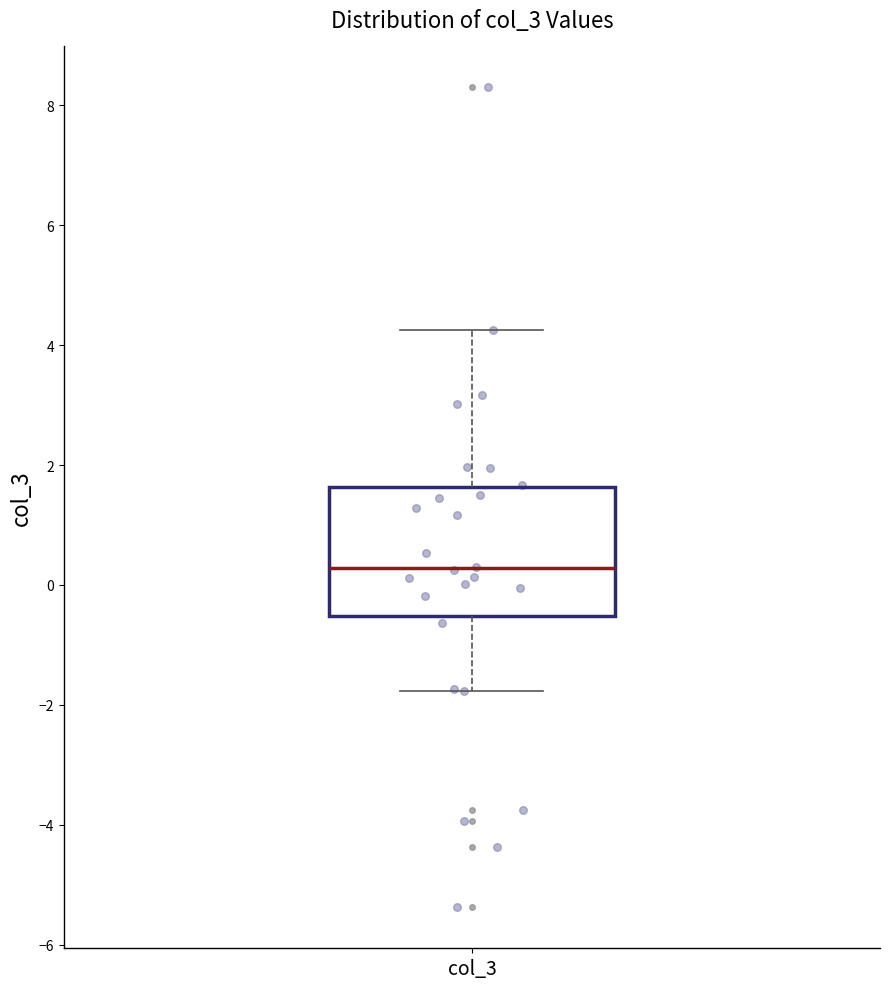

Read this box plot against the y-axis: the position of the median line, the range covered by the box, and the ends of both whiskers. The values are not printed on the chart, so give them approximately, as read against the axis.

median 0.2, box -0.6 to 1.6, whiskers -1.8 to 4.2